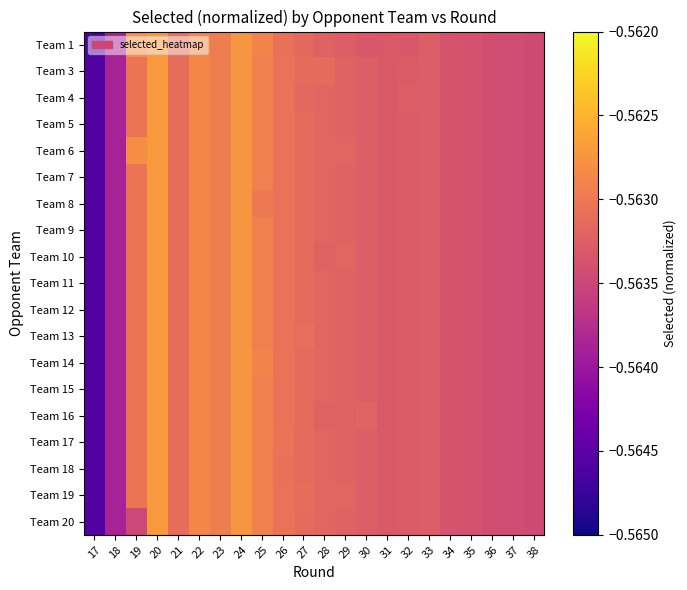

Which label corresponds to the largest value in the chart?

20